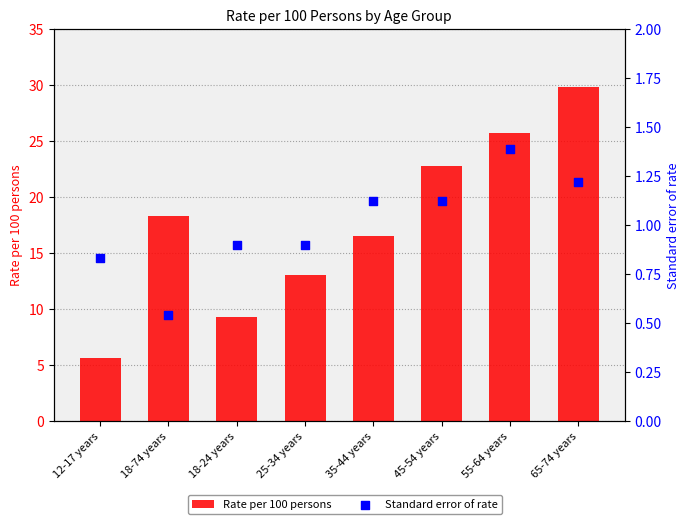

Which series has the largest total across all categories?

Rate per 100 persons